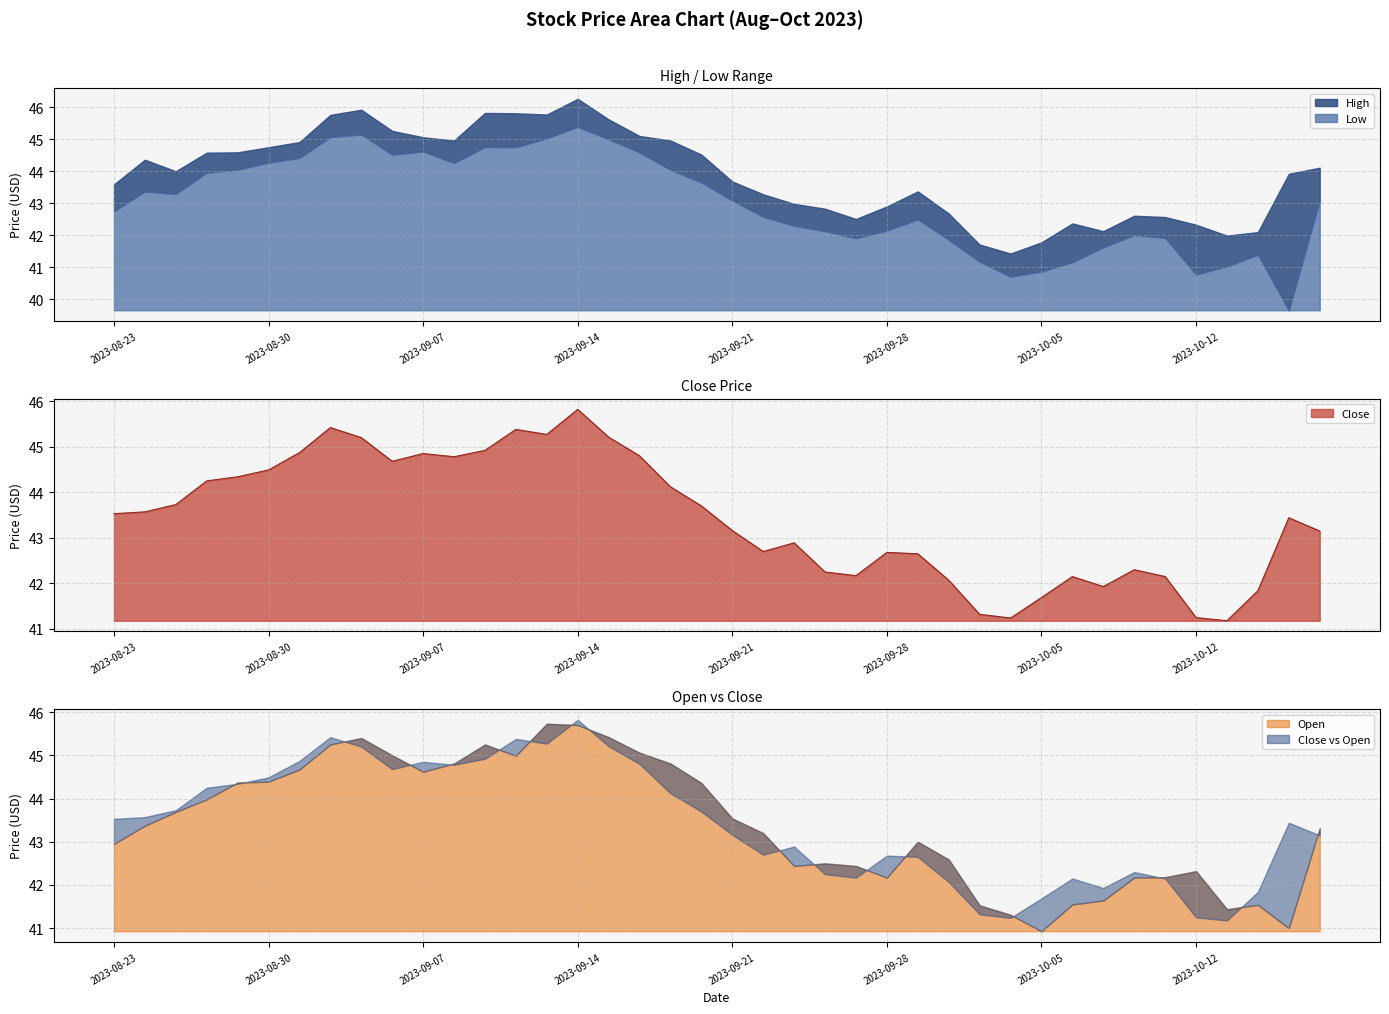

Which category has the lowest value in the Close series?

2023-10-13